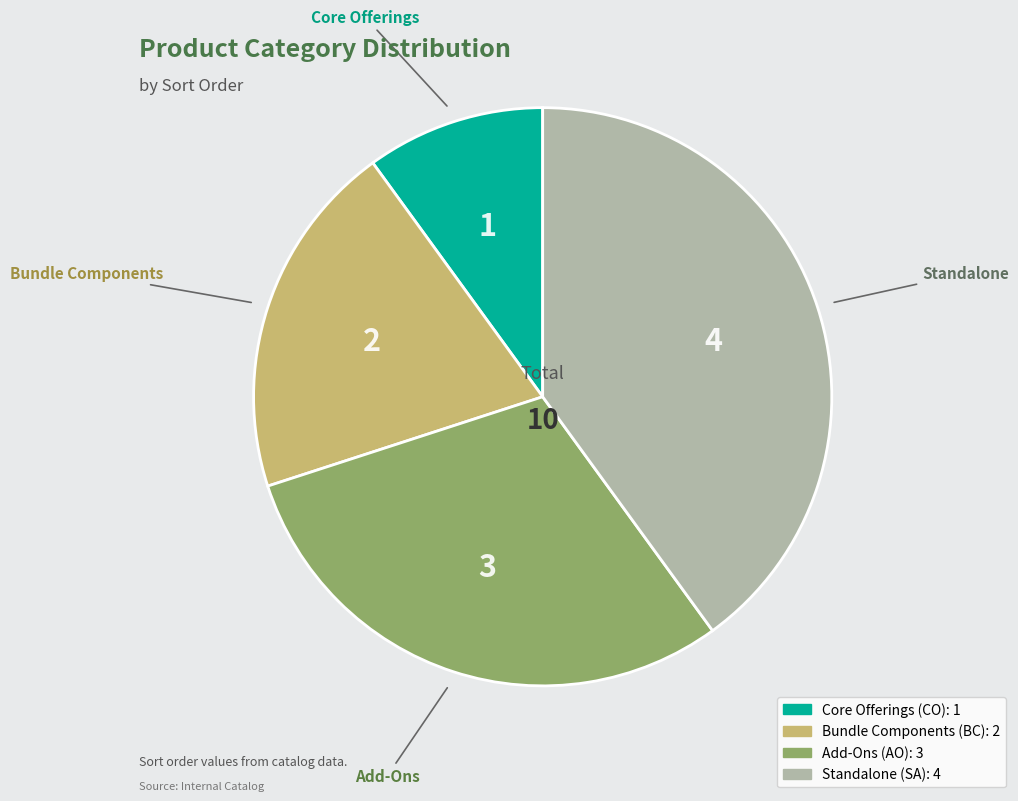

Is it true that Core Offerings is 10% of the pie?

True